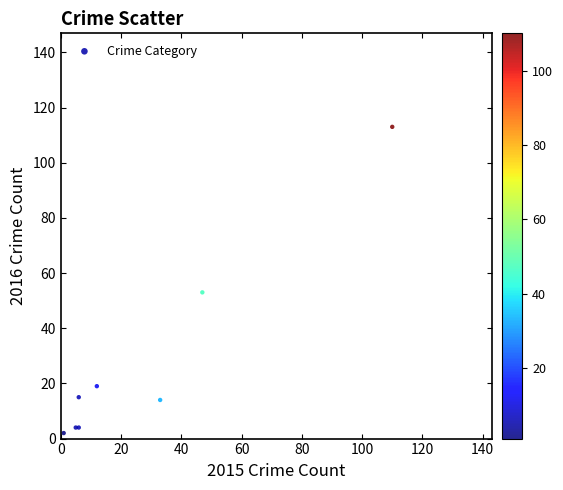

What Y value in the scatter plot is closest to 57?

53